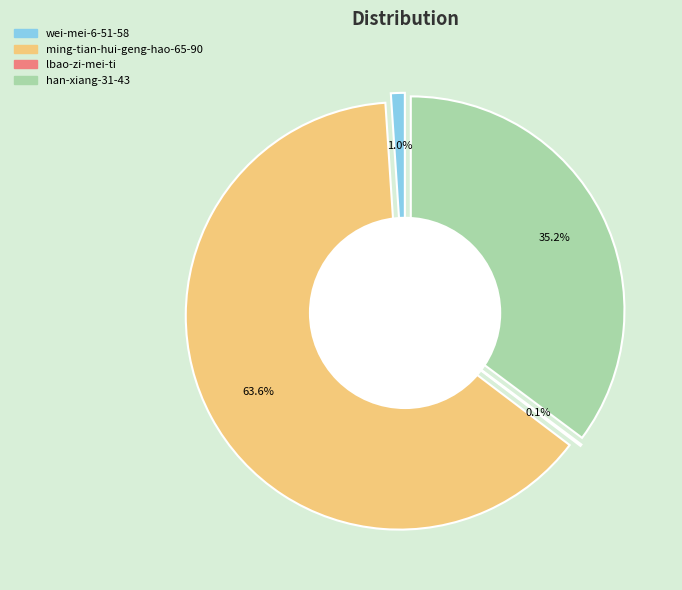

Is there any slice that represents more than half of the pie?

Yes